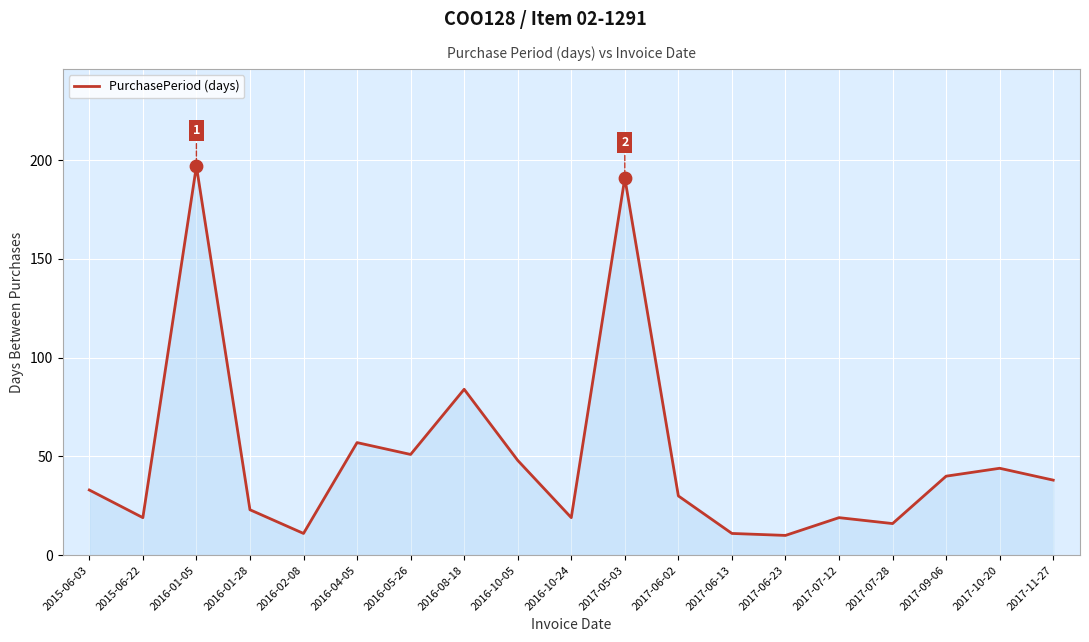

What is the change in value from 2015-06-03 to 2016-08-18?

+51